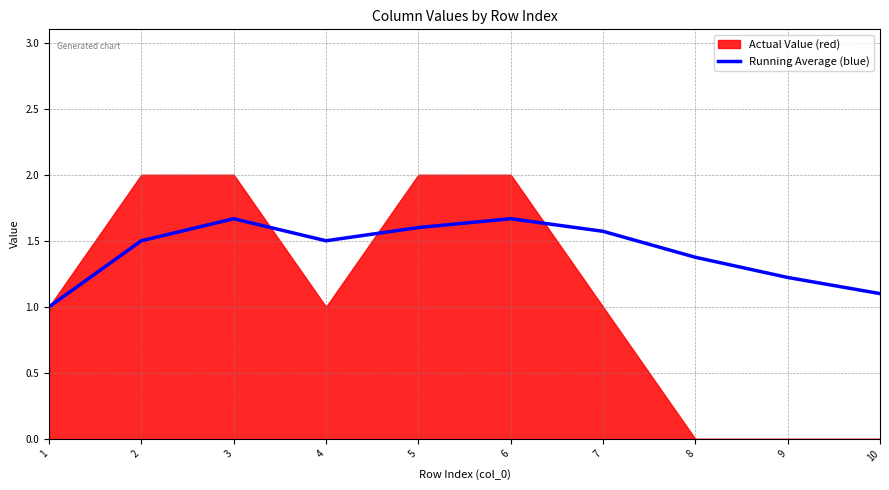

Reading right to left, extract all data points from this chart.

1.1	1.2	1.4	1.6	1.7	1.6	1.5	1.7	1.5	1.0